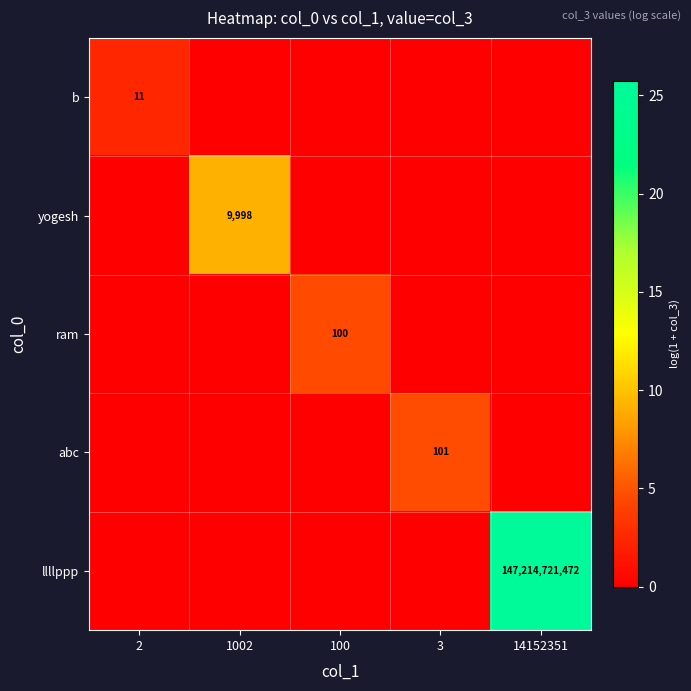

Is the value of ram at 100 greater than the value of b at 2?

Yes